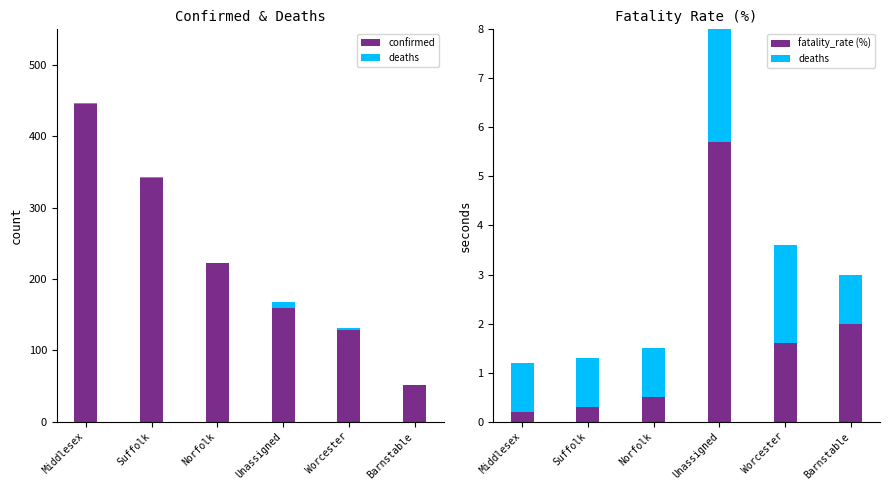

What position from the right is Middlesex?

6